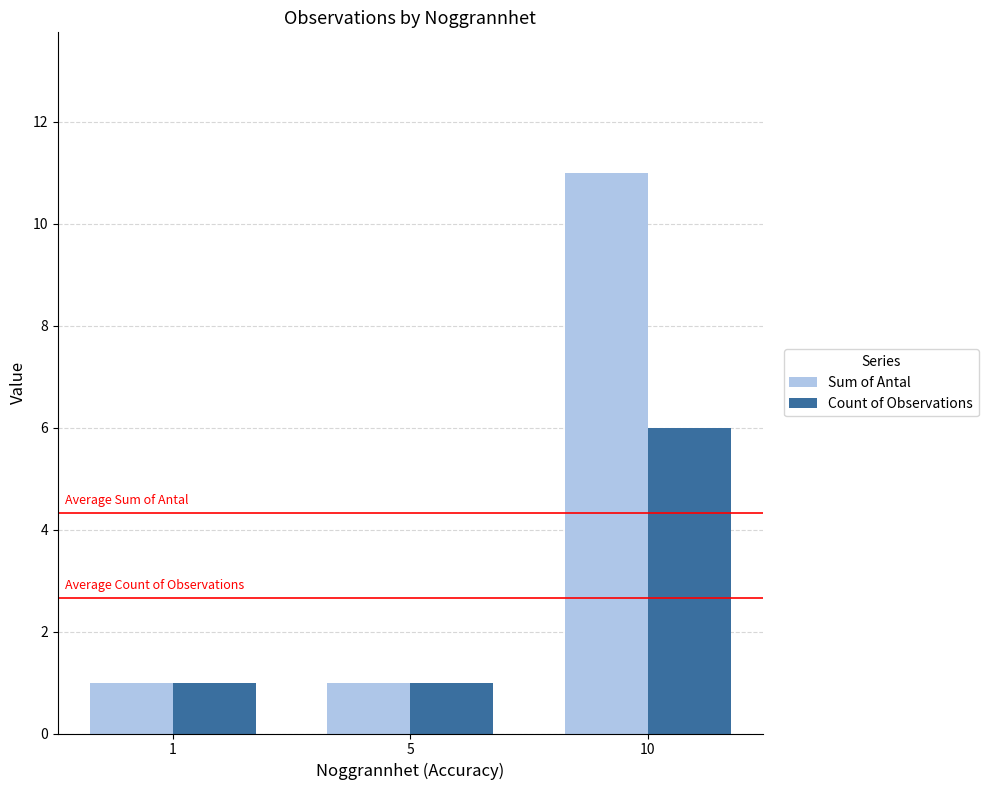

Which series has the largest range (max minus min)?

Sum of Antal